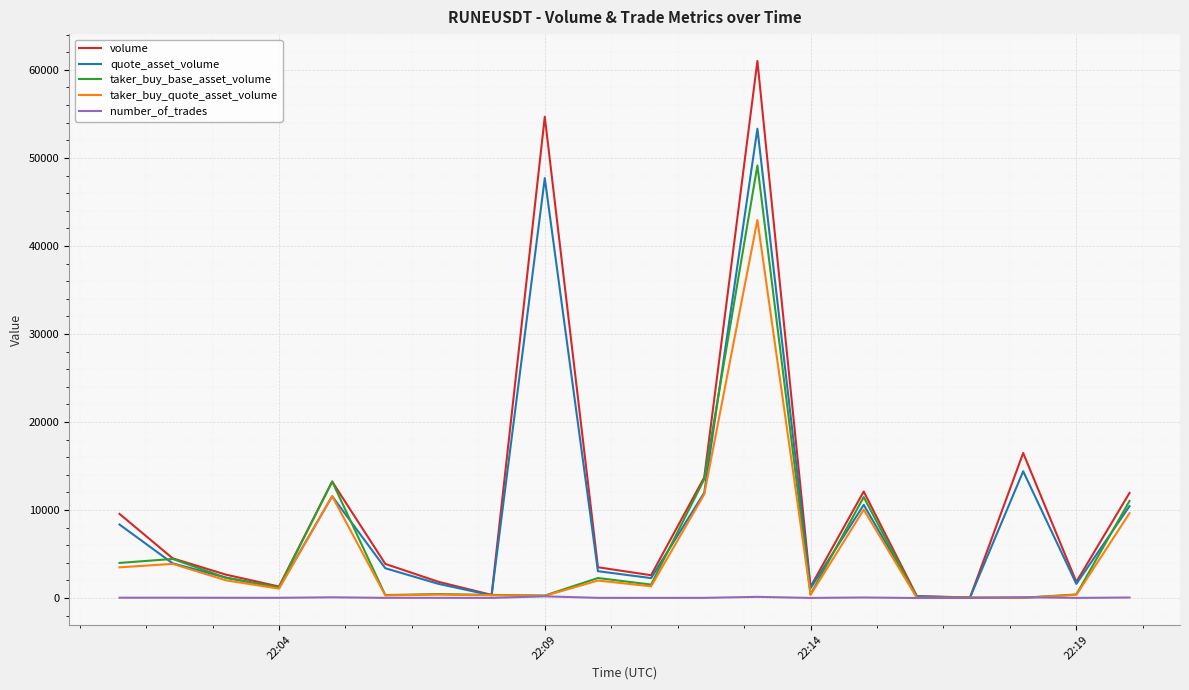

What is the maximum value for taker_buy_base_asset_volume?

49140.0